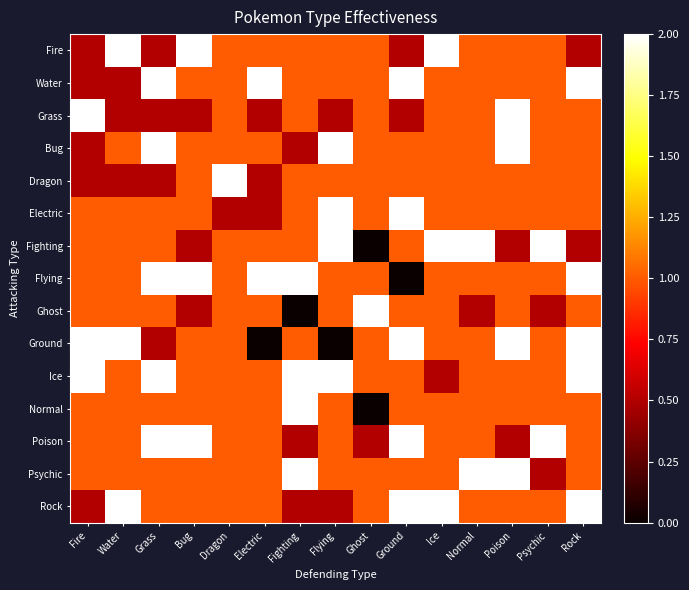

Rank the series at Flying from lowest to highest value.

Ground, Grass, Rock, Fire, Water, Dragon, Flying, Ghost, Normal, Poison, Psychic, Bug, Electric, Fighting, Ice